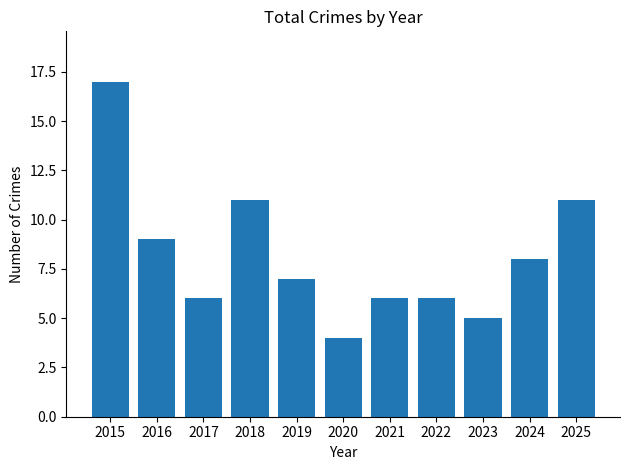

What is the change in value from 2016 to 2023?

-4